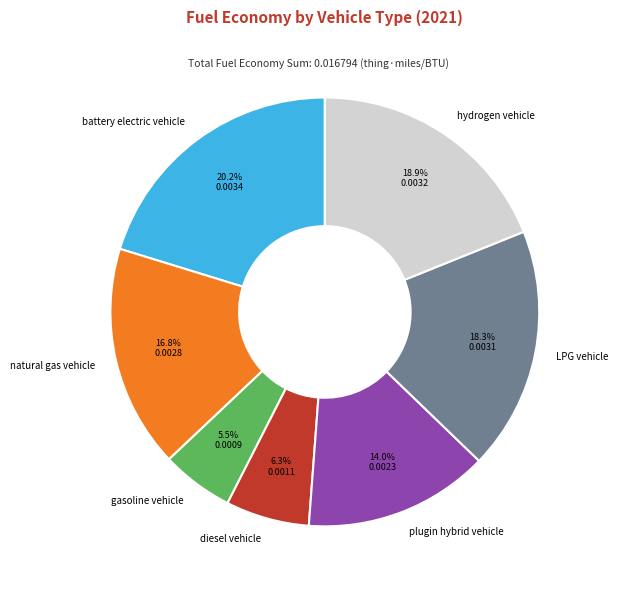

What is the largest slice in the pie chart?

battery electric vehicle